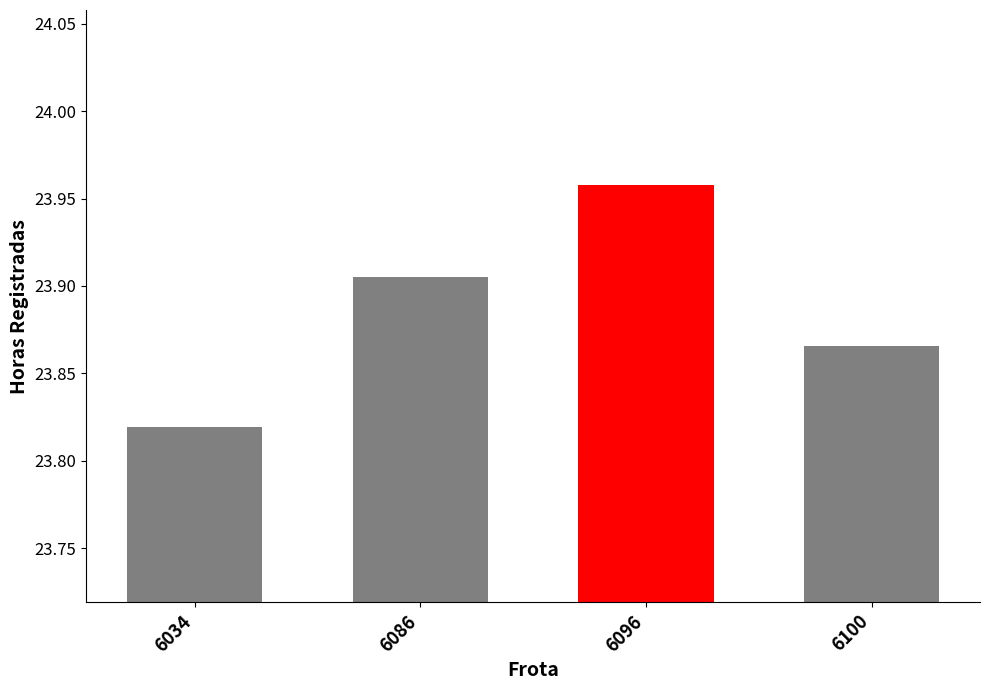

Rank the categories by value from highest to lowest.

6096, 6086, 6100, 6034